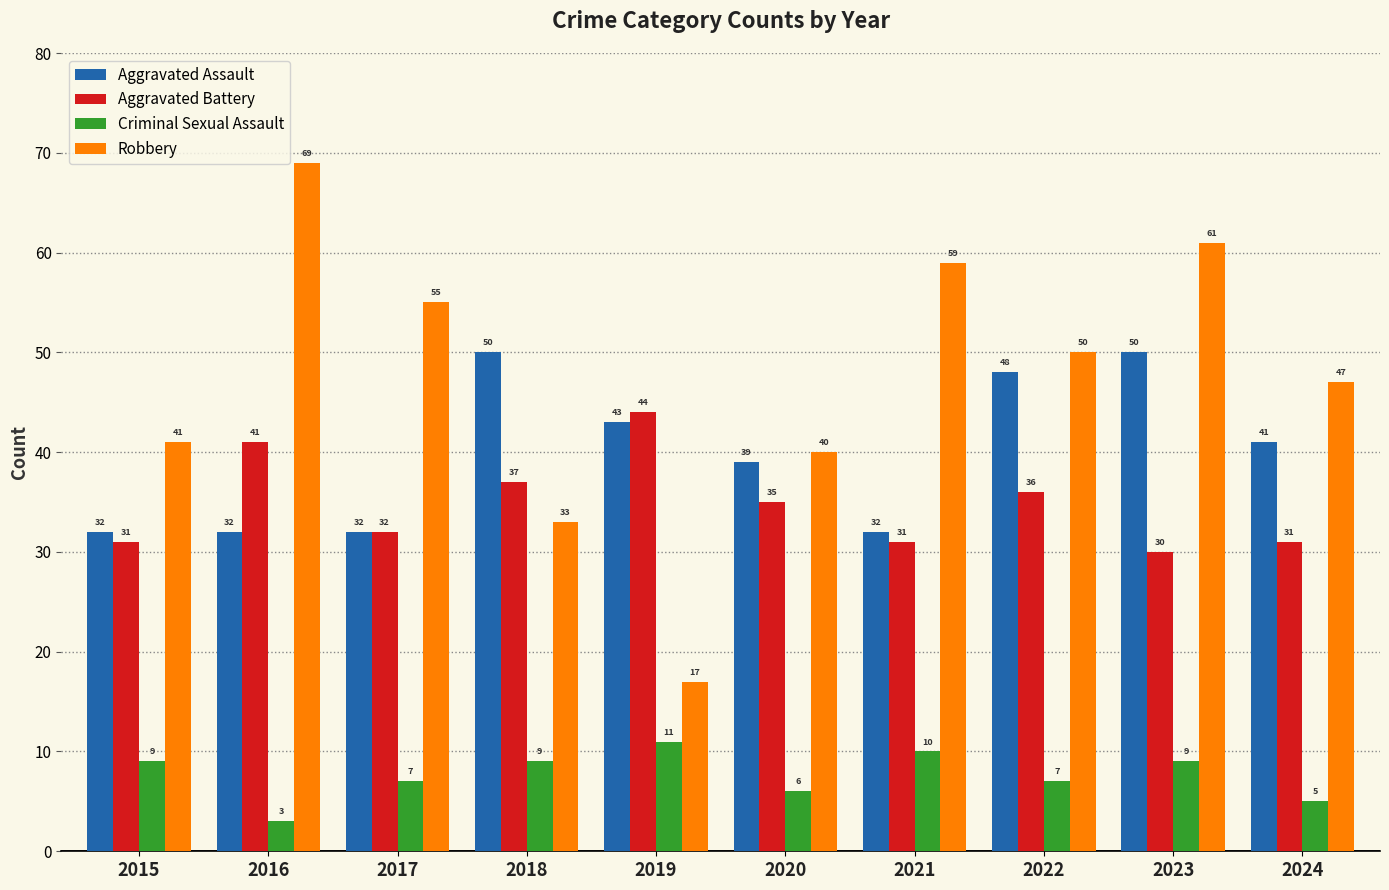

The Criminal Sexual Assault series shows 10 at 2021. True or false?

True